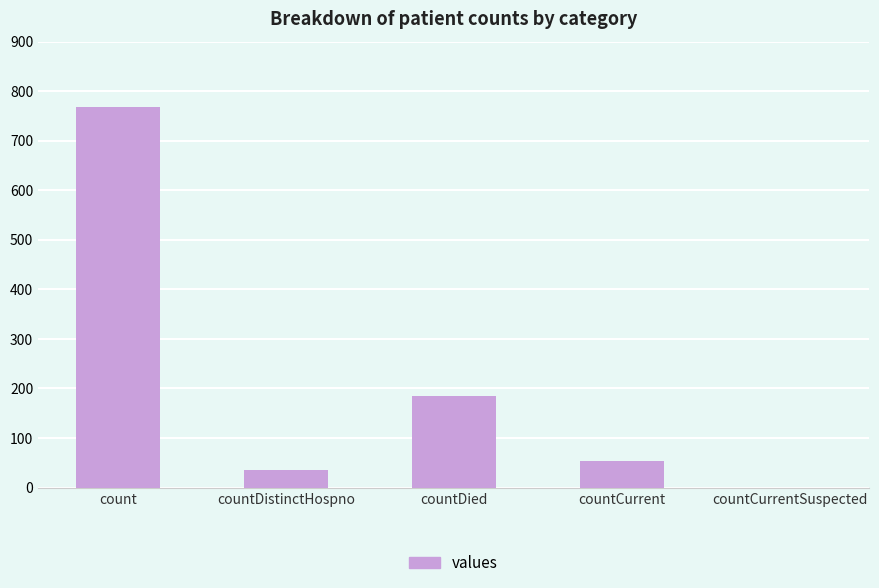

The value at countCurrentSuspected is 0. True or false?

True